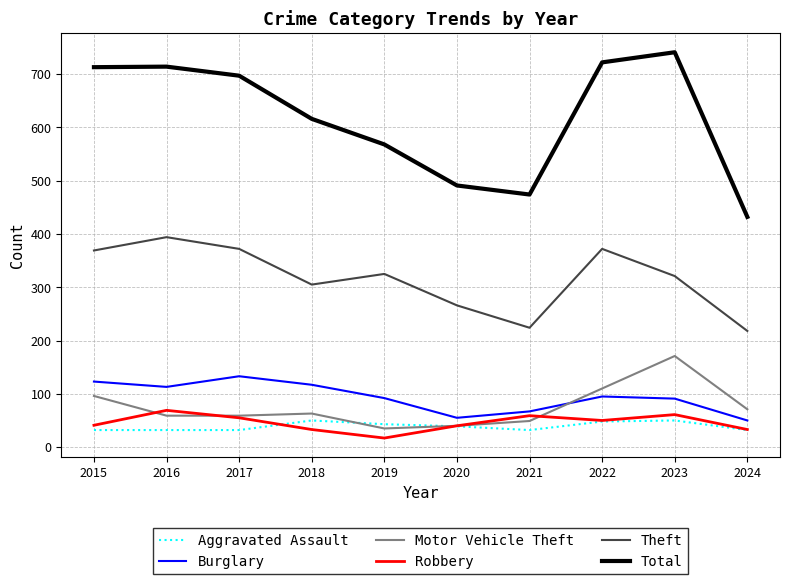

Read the Total value at 2023.

741